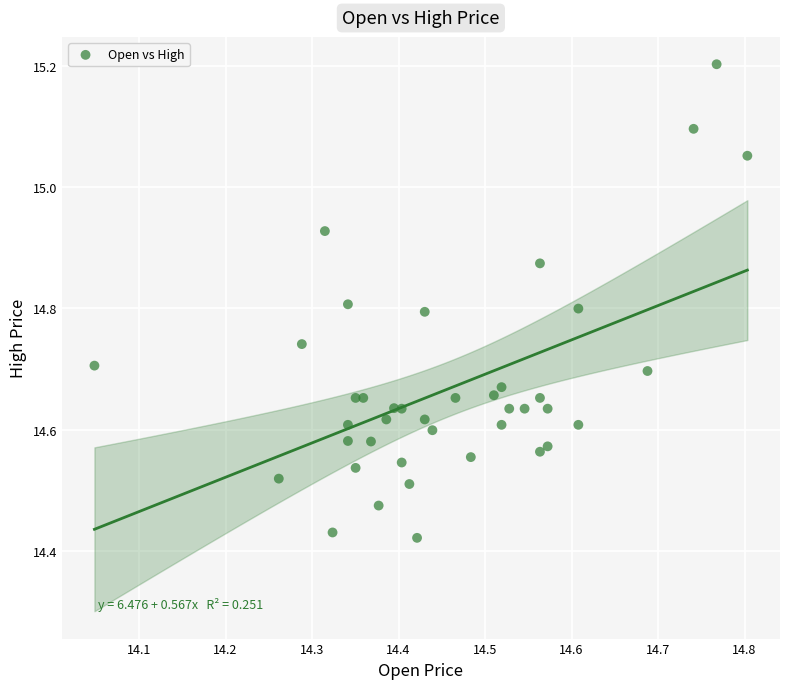

What is the range of X values (max minus min)?

0.8